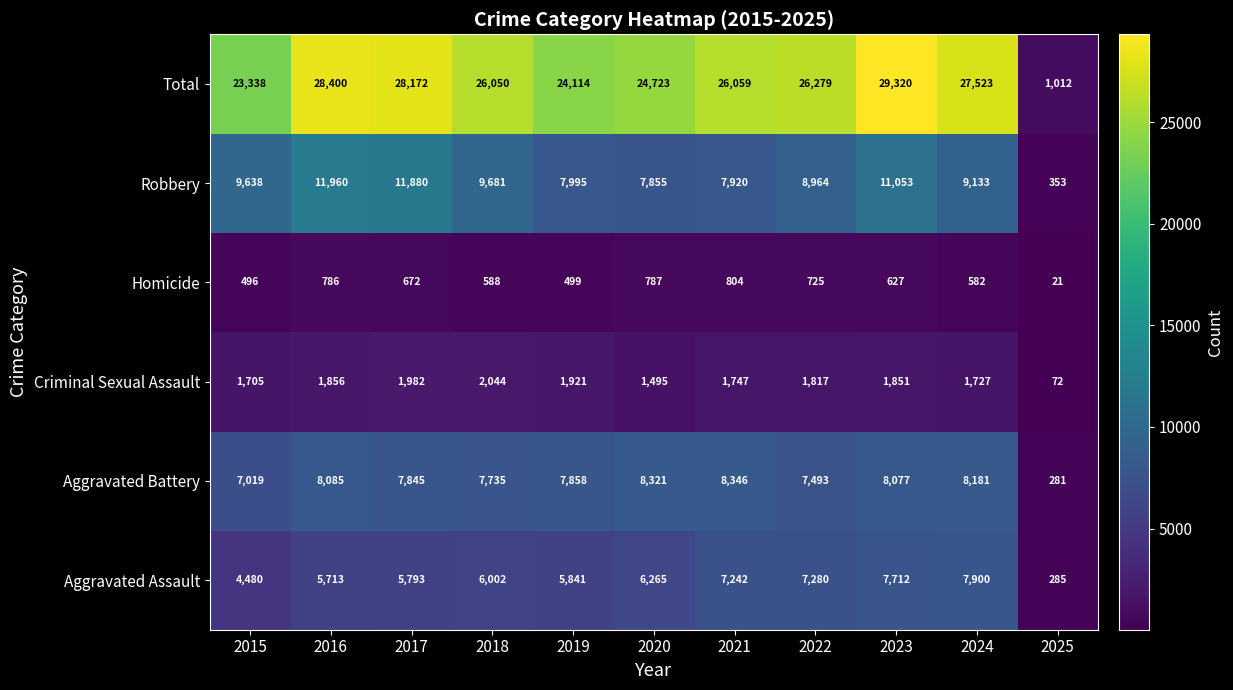

Rank the categories by Aggravated Battery value from highest to lowest.

2021, 2020, 2024, 2016, 2023, 2019, 2017, 2018, 2022, 2015, 2025